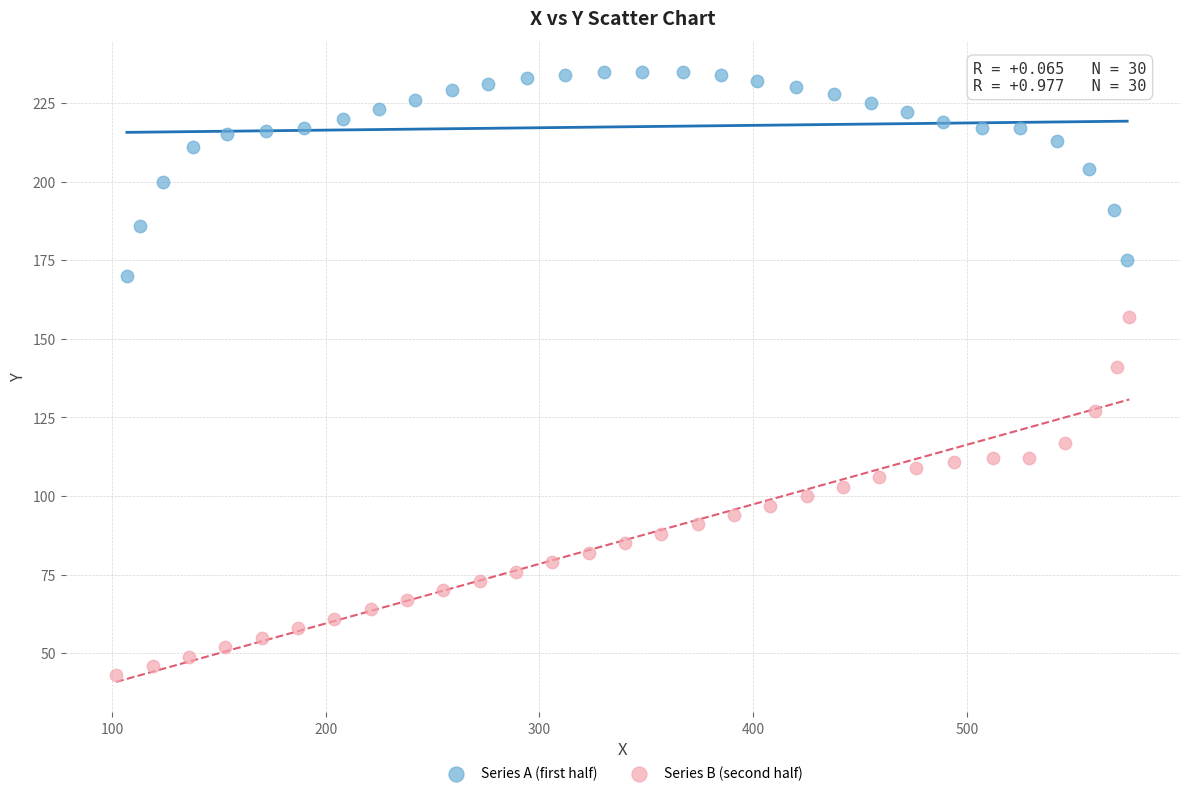

Which series reaches the minimum Y coordinate?

Series B (second half)